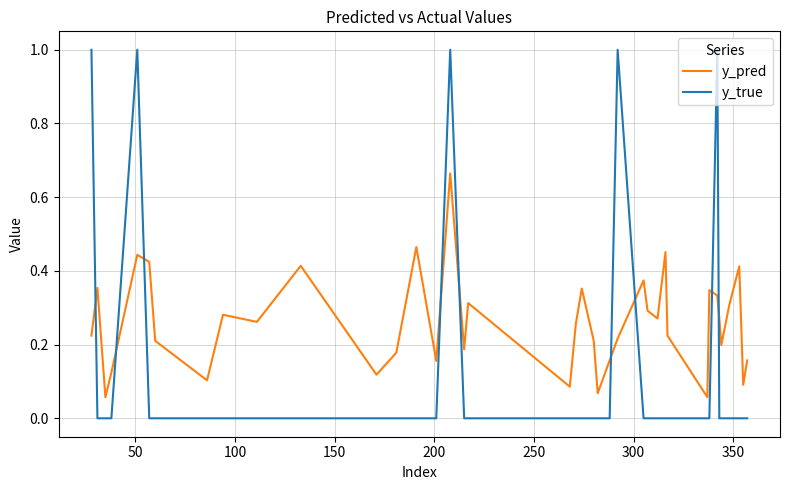

List the series in order of their overall mean, highest first.

y_pred, y_true